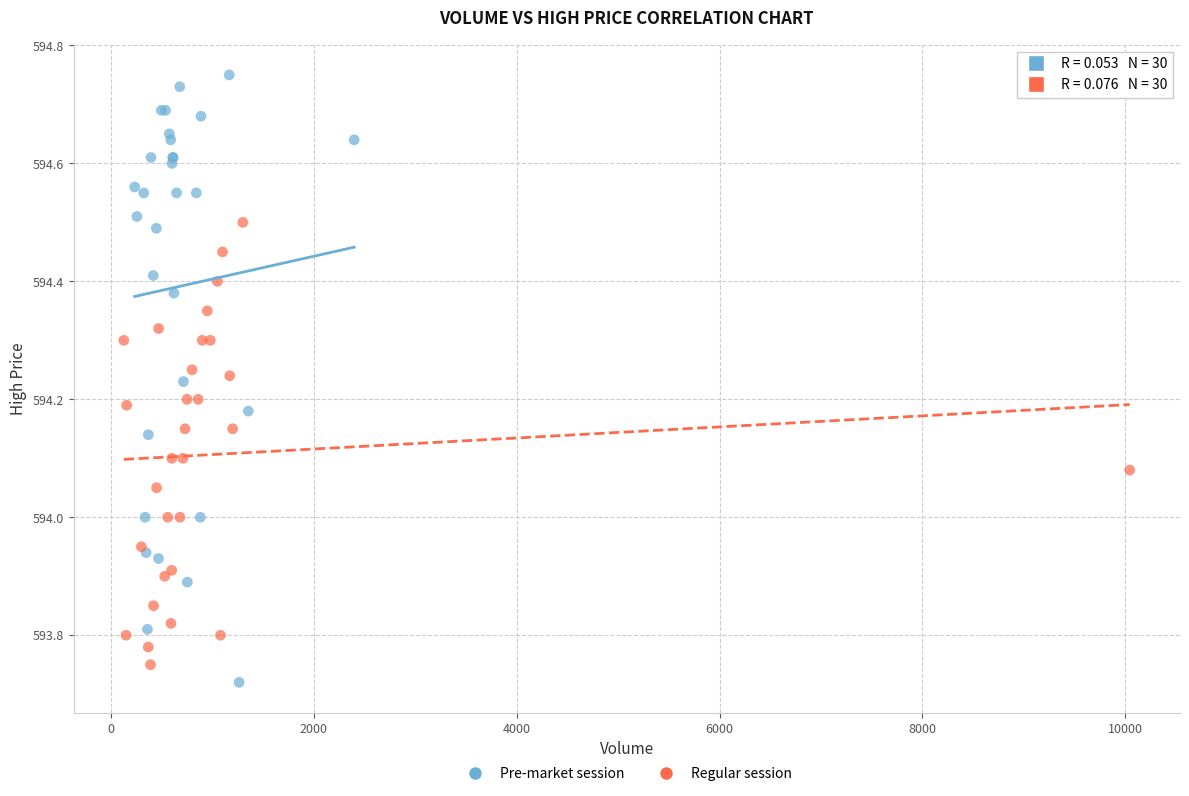

Which series reaches the maximum Y coordinate?

Pre-market session